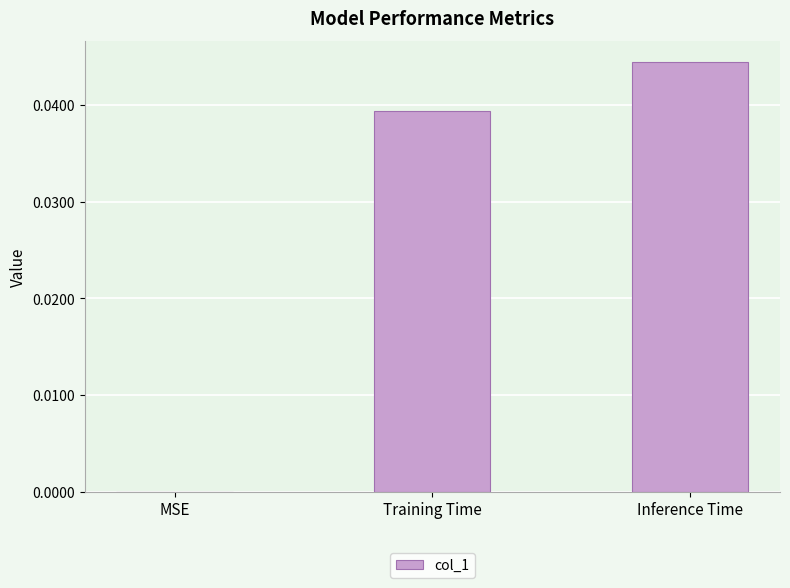

At which category does the chart reach its peak across all series?

Inference Time